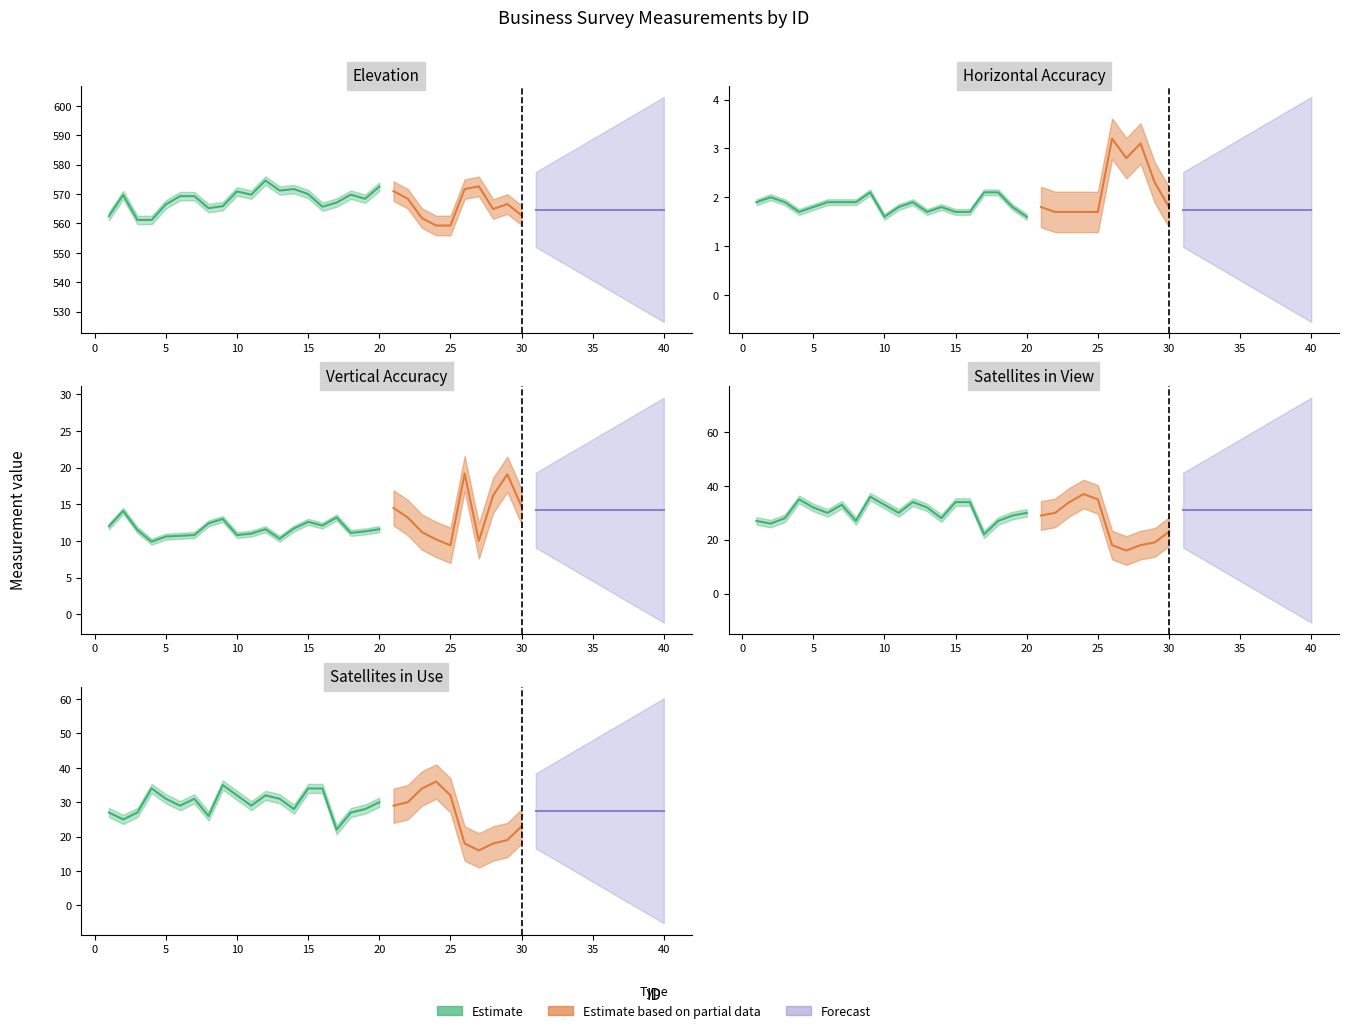

What is the difference between the maximum and minimum values in the Elevation series?

16.2